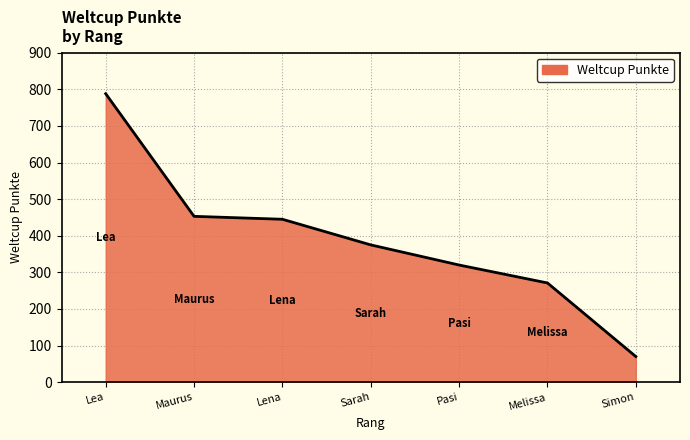

The chart shows a value of 591 at Sarah. True or false?

False